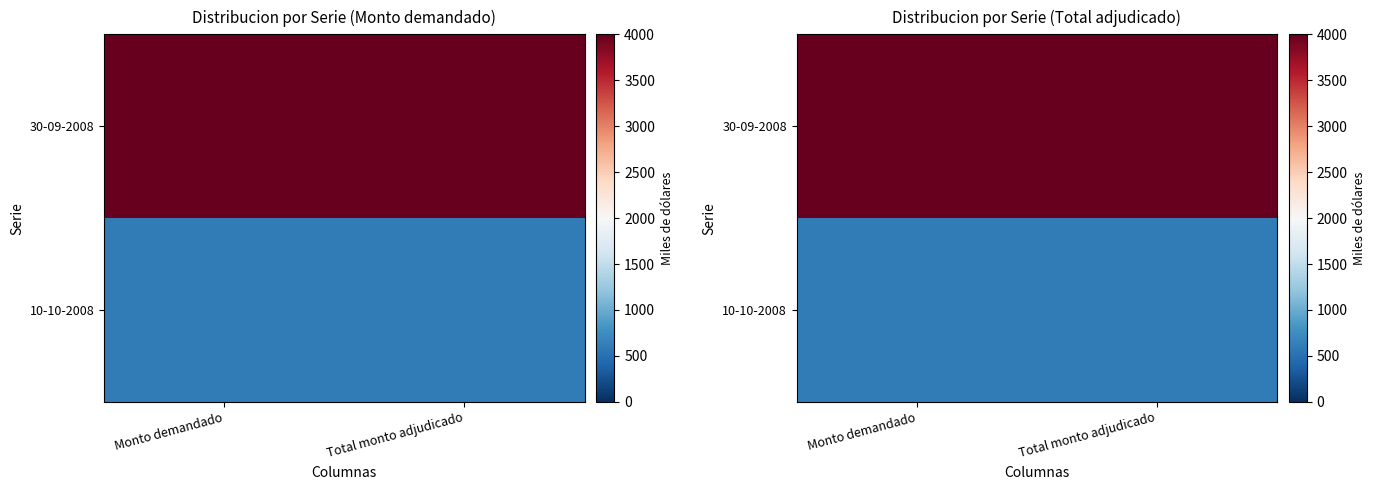

List the labels in order of 10-10-2008 value, largest first.

Monto demandado, Total monto adjudicado